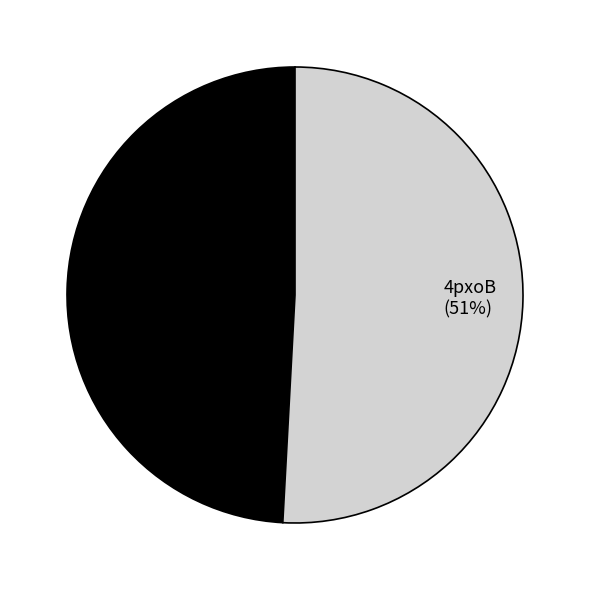

Count the number of slices in the pie.

2